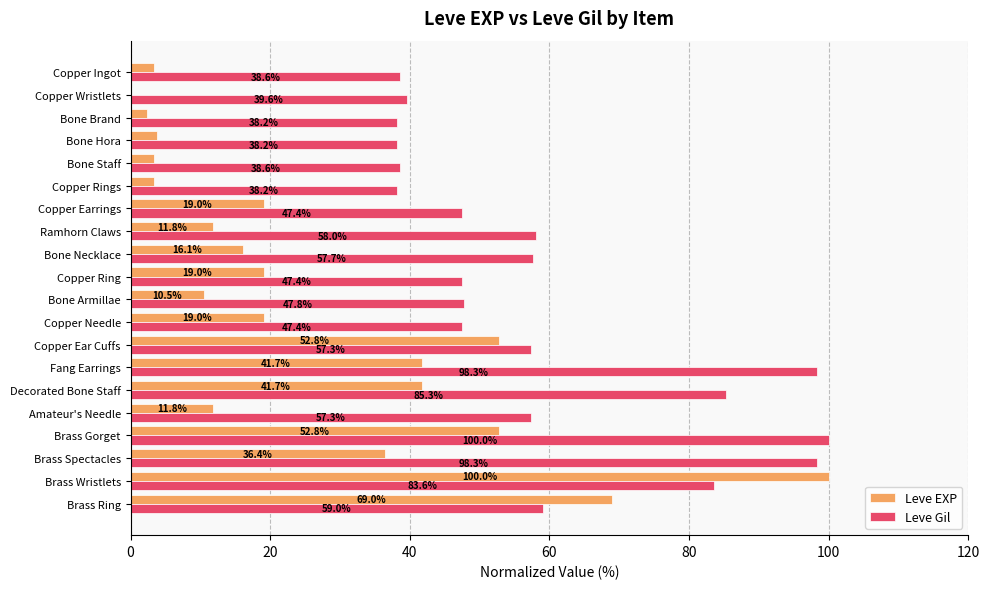

Which series has the largest total across all categories?

Leve Gil